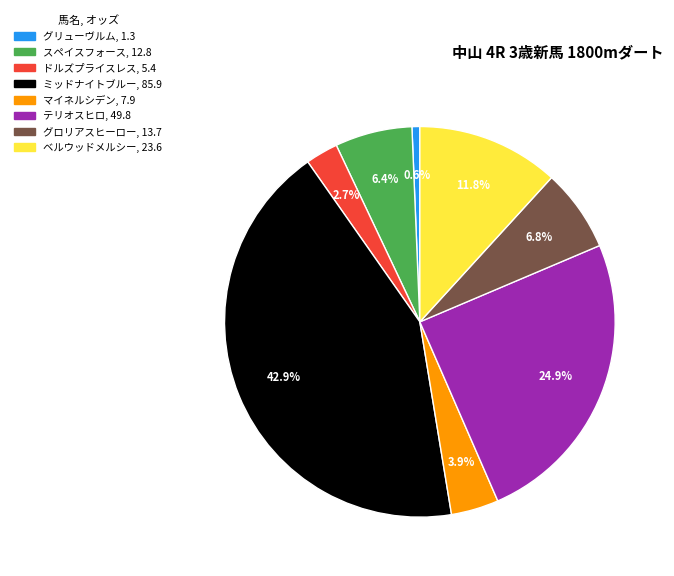

How many segments does this pie chart have?

8